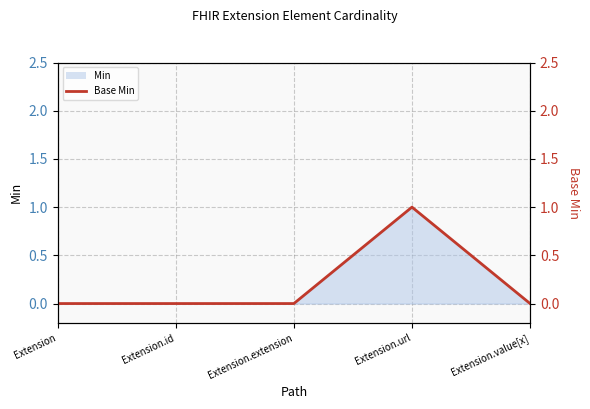

List the labels in order of value, largest first.

Extension.url, Extension, Extension.id, Extension.extension, Extension.value[x]